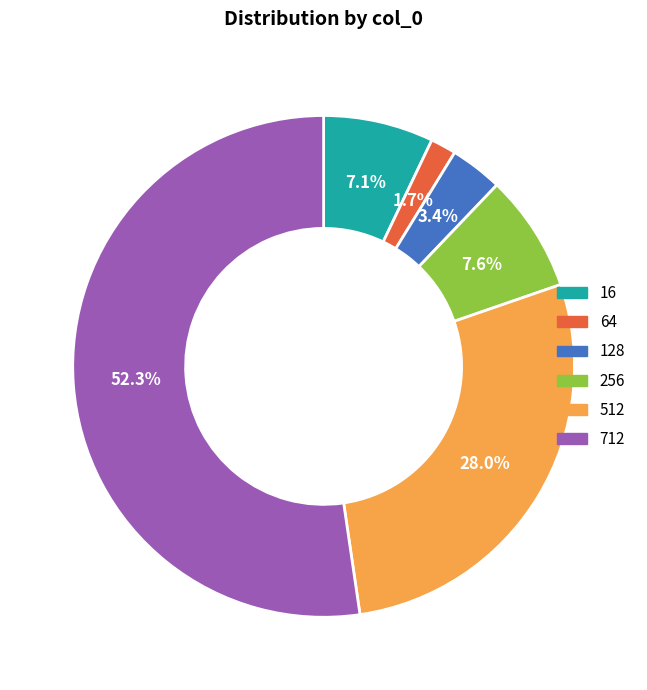

Is the sum of 16 and 256 greater than half?

No